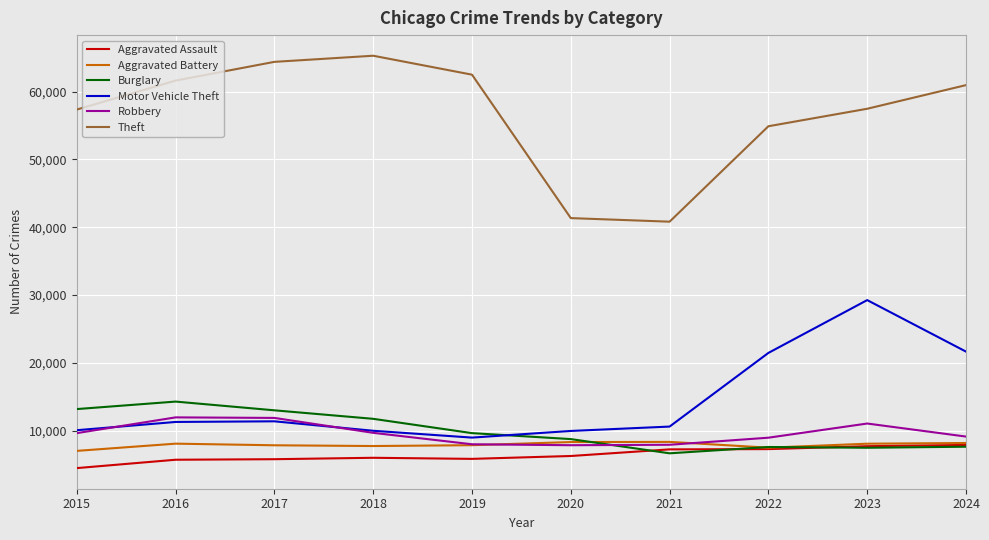

What is the minimum value shown in the chart?

4480